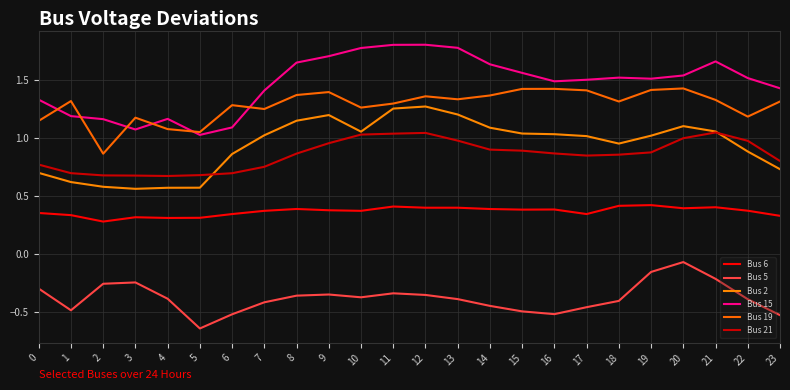

The value of Bus 21 at 3 is 0.7. True or false?

True